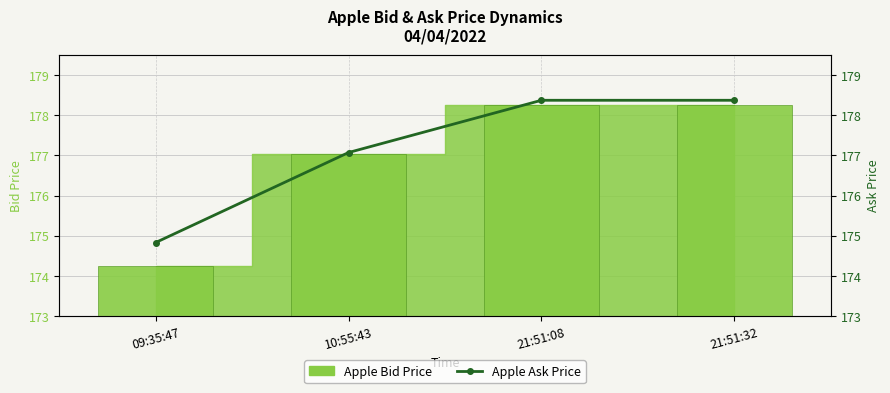

Rank the categories by value from highest to lowest.

21:51:08, 21:51:32, 10:55:43, 09:35:47